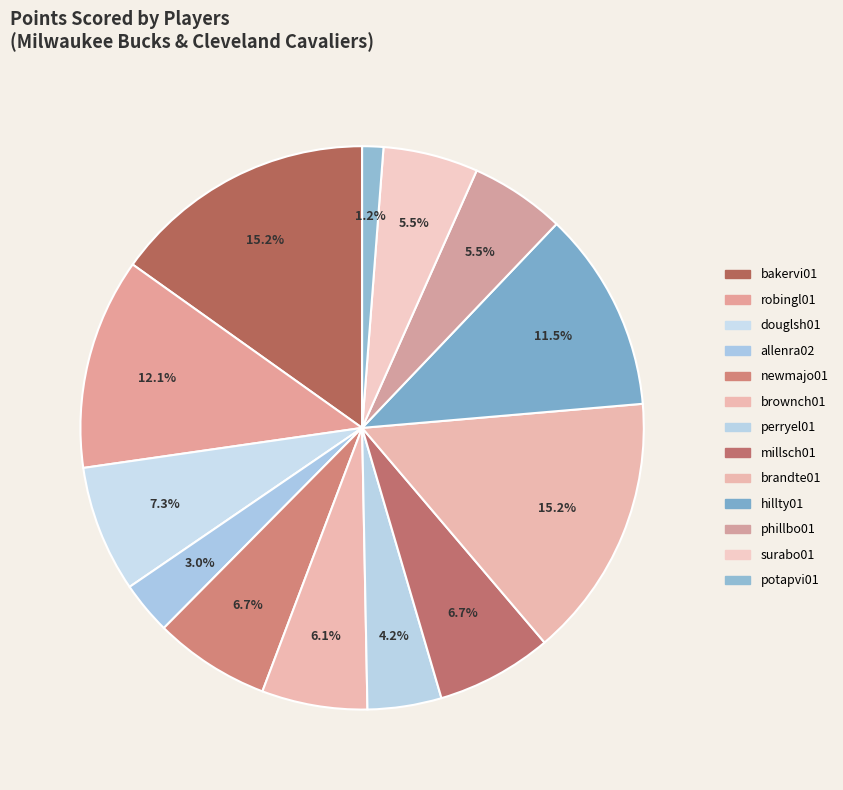

To the nearest percent, what percentage of the pie is douglsh01?

7%